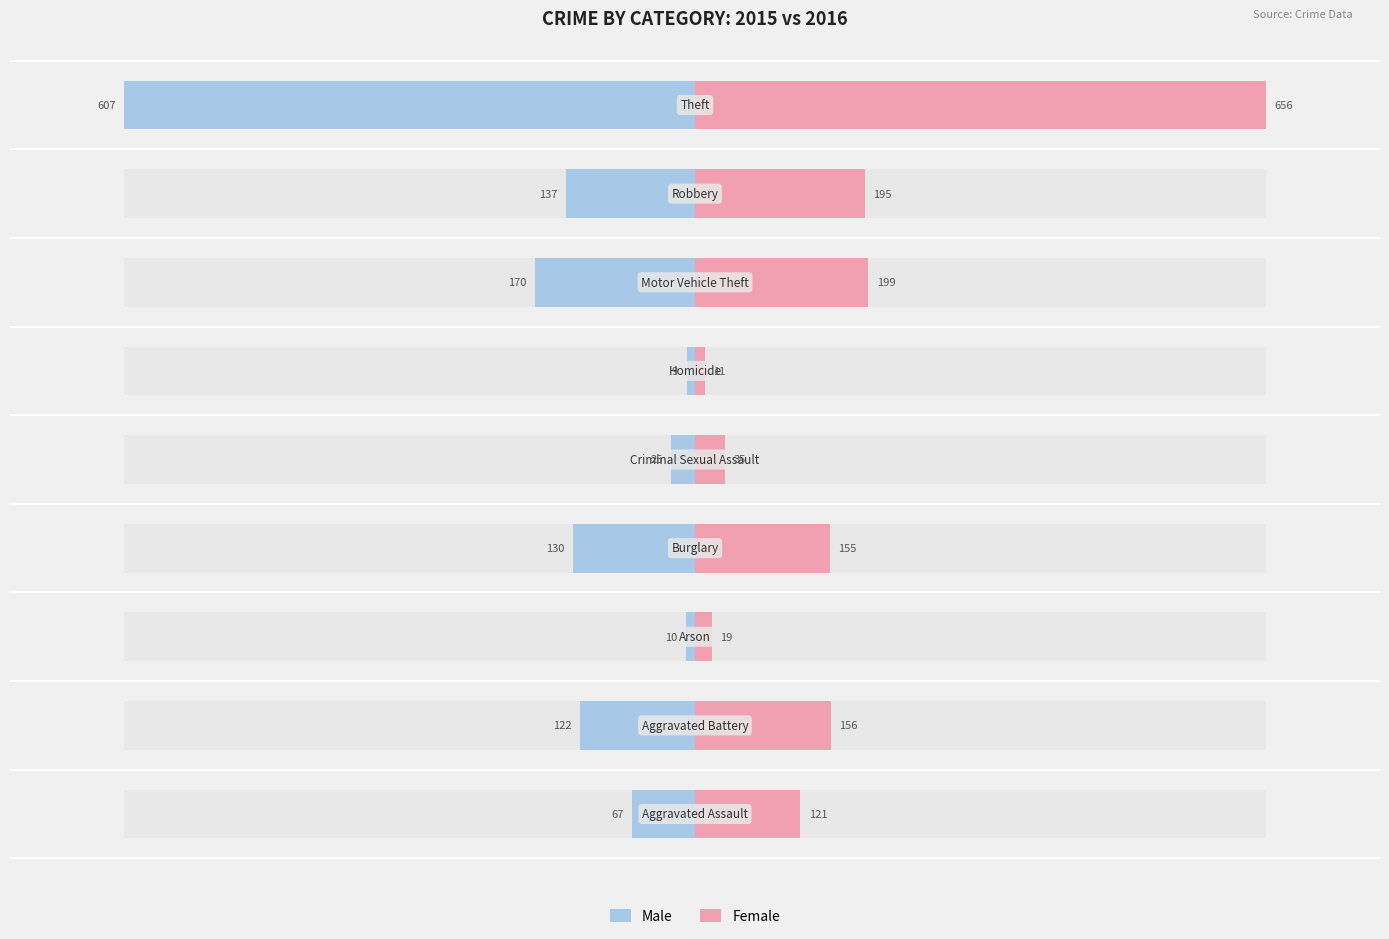

Rank the series by their maximum value, from highest to lowest.

Female, Male